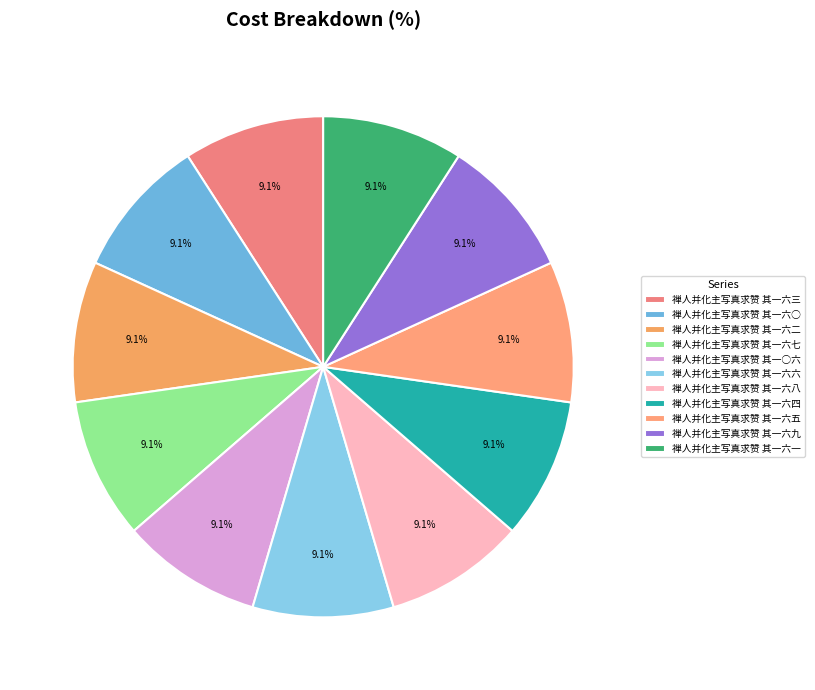

True or false: 禅人并化主写真求赞 其一六一 accounts for 1% of the total.

False